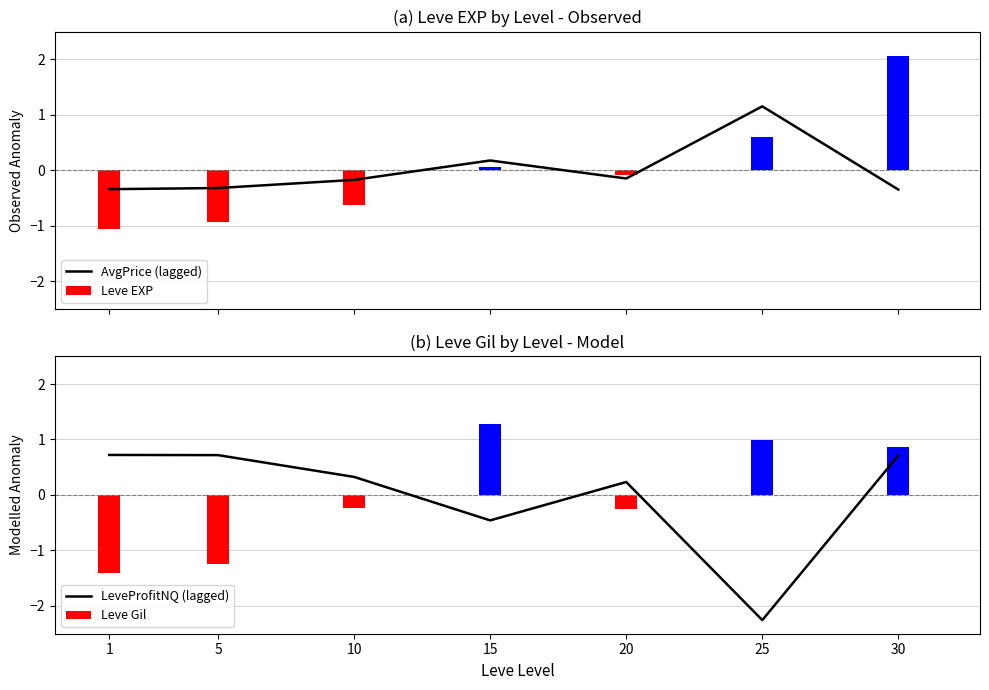

At which label does LeveProfitNQ (lagged) reach its minimum?

25